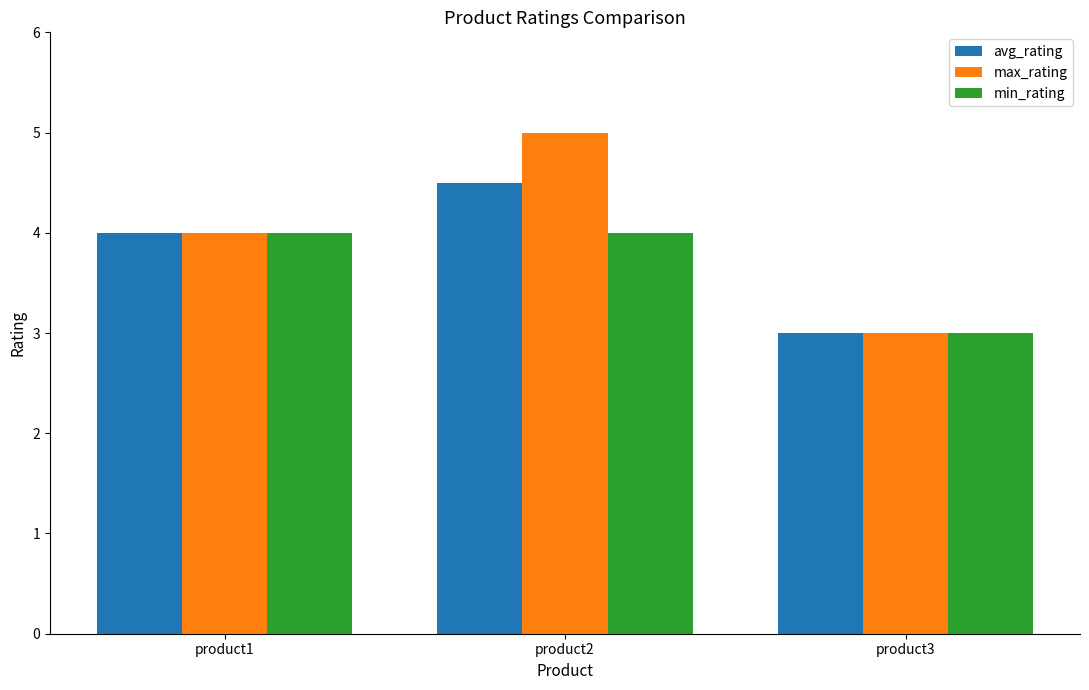

Reading right to left, extract all data points from this chart.

avg_rating: 3.0	4.5	4.0
max_rating: 3.0	5.0	4.0
min_rating: 3.0	4.0	4.0